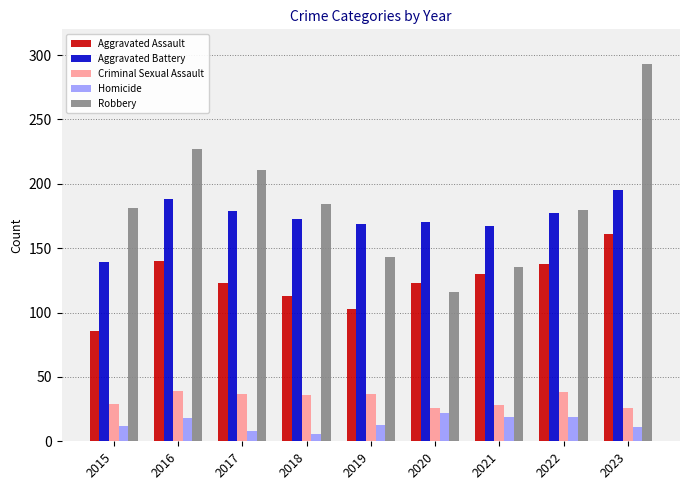

The Homicide series shows 13 at 2019. True or false?

True